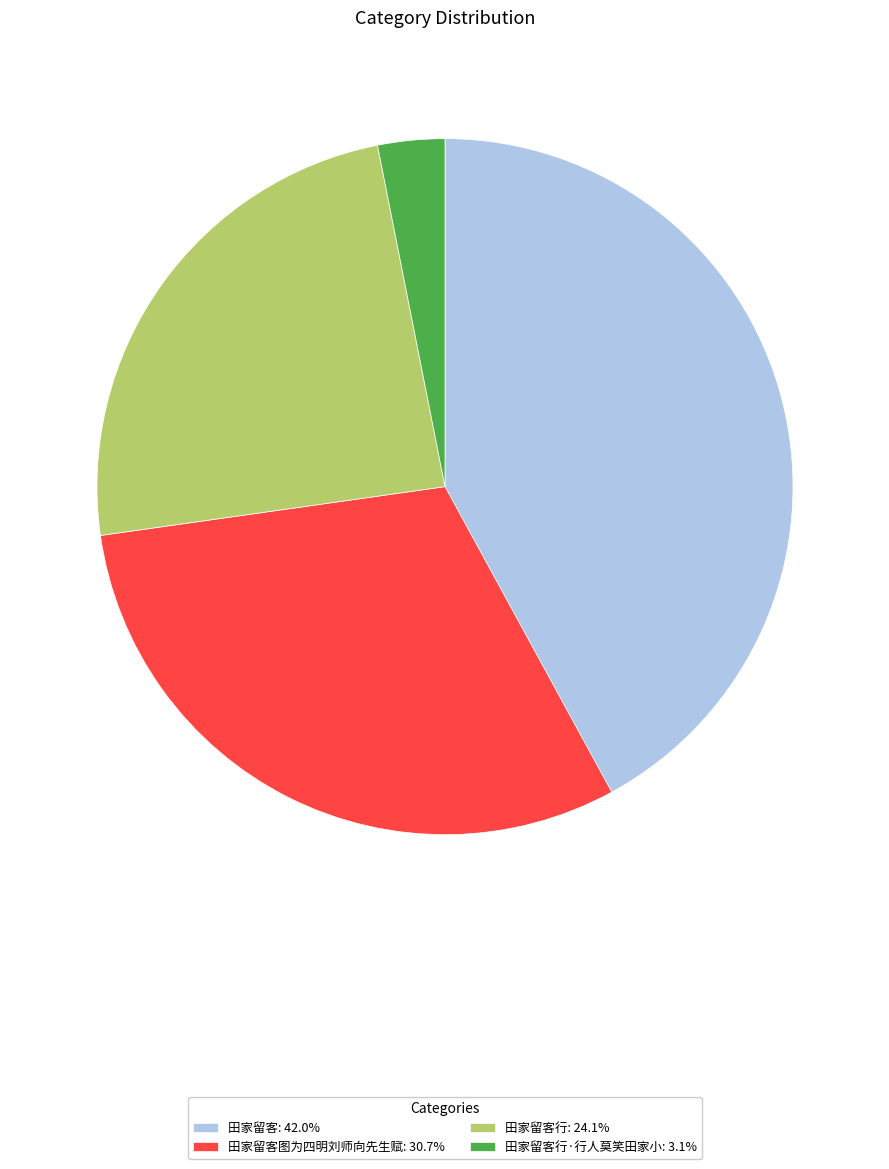

How many slices are in this pie chart?

4